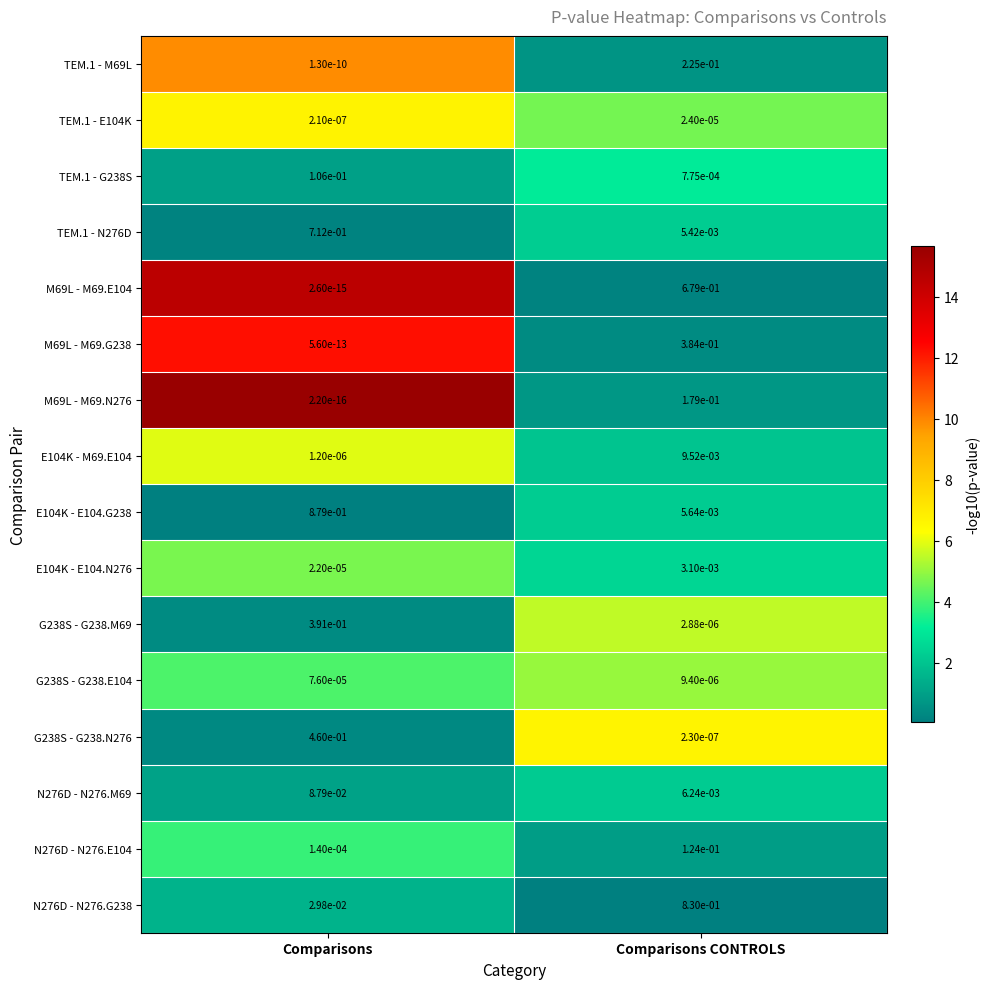

What is the total value across all series at Comparisons CONTROLS?

2.5